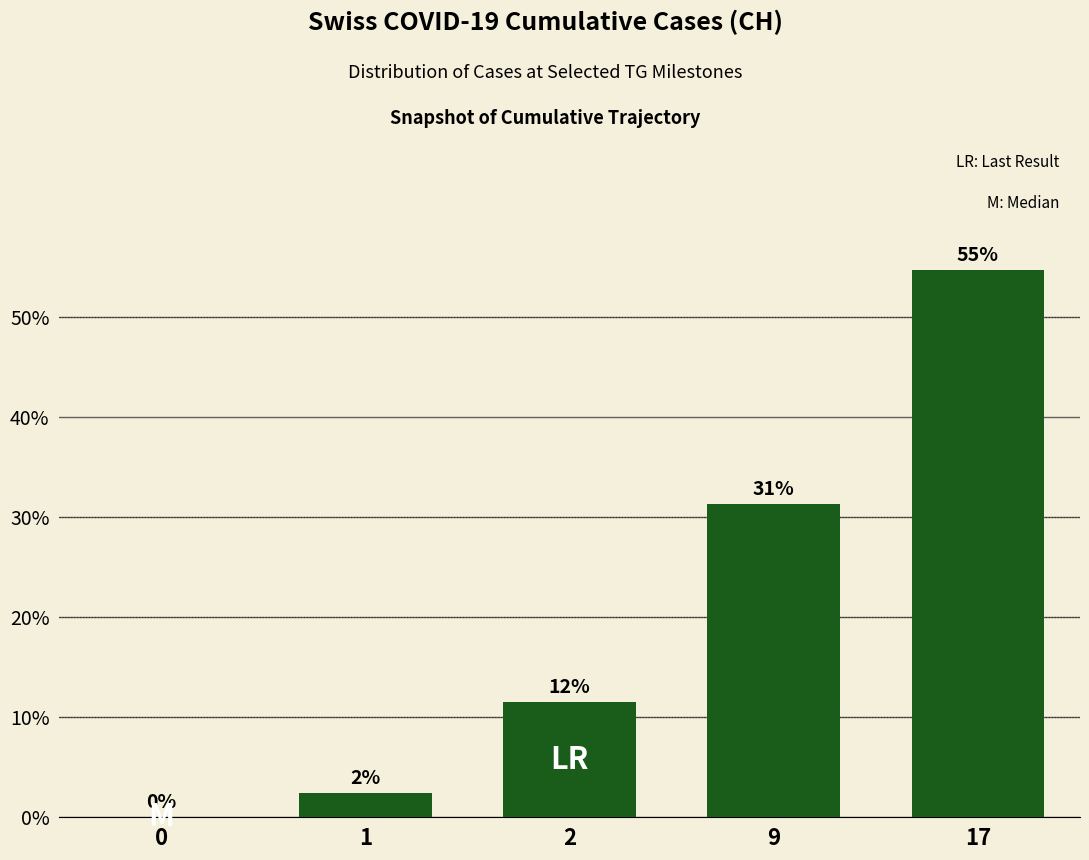

Reading left to right, extract all data points from this chart.

0=0.0	1=0.0	2=0.1	9=0.3	17=0.5